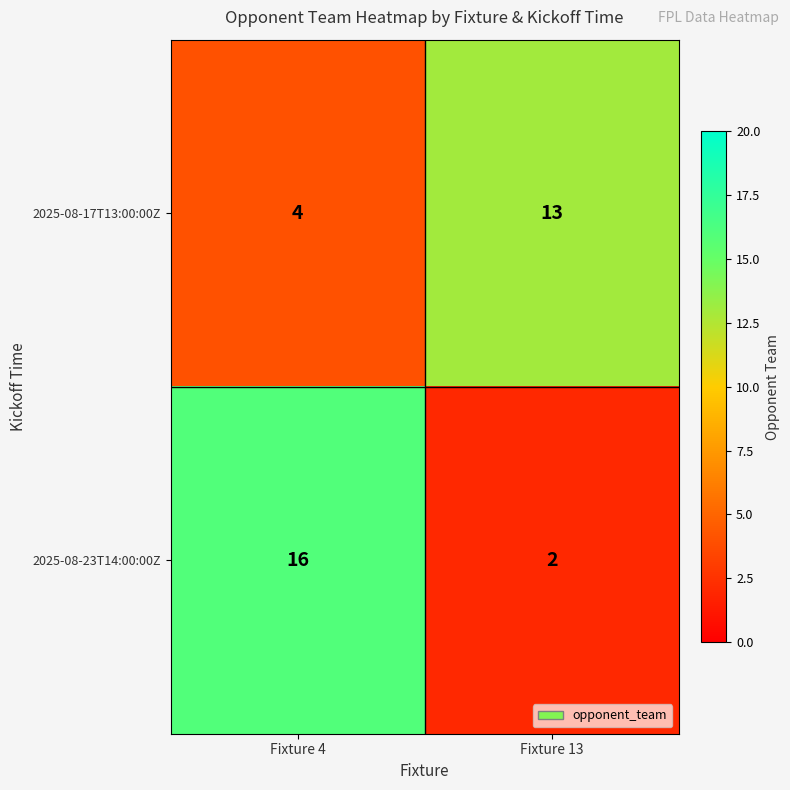

How many data points does each series have?

2